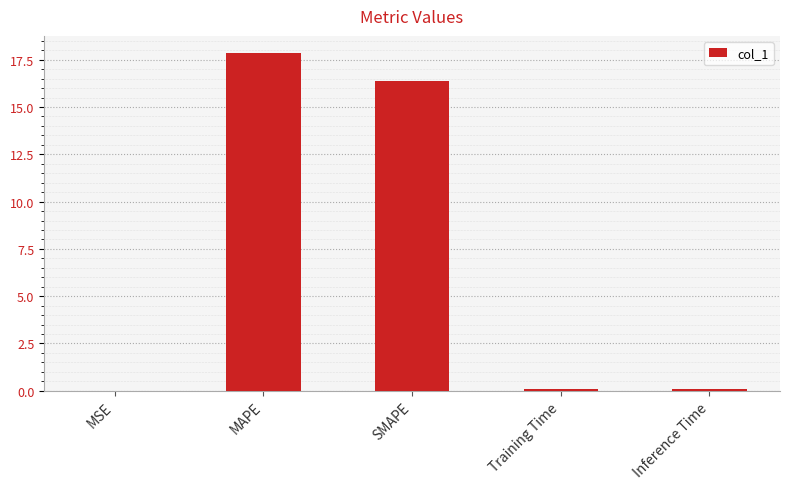

True or false: the data shows 0.0 at MSE.

True